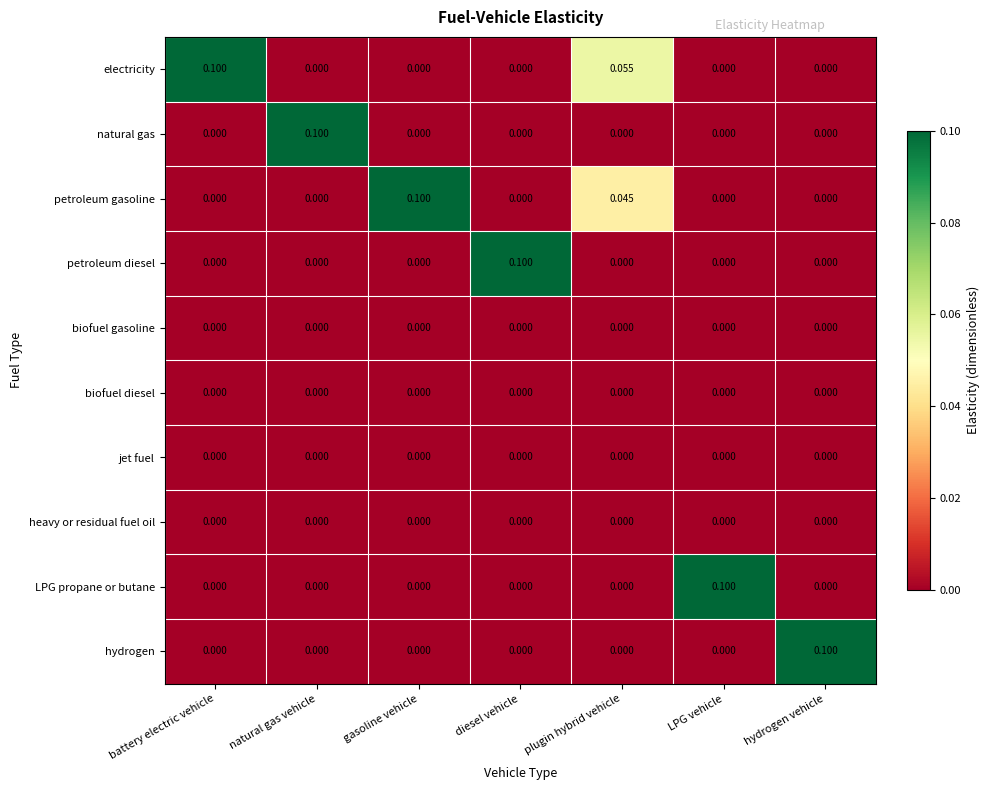

How many data points in hydrogen are above 0?

1